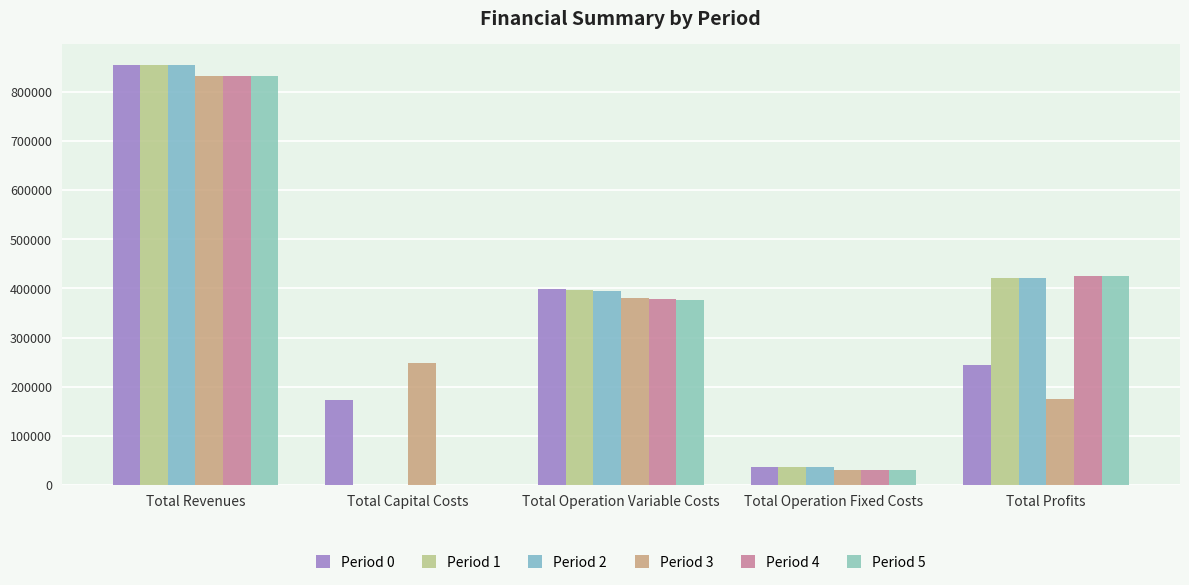

Count the number of data series in this chart.

6